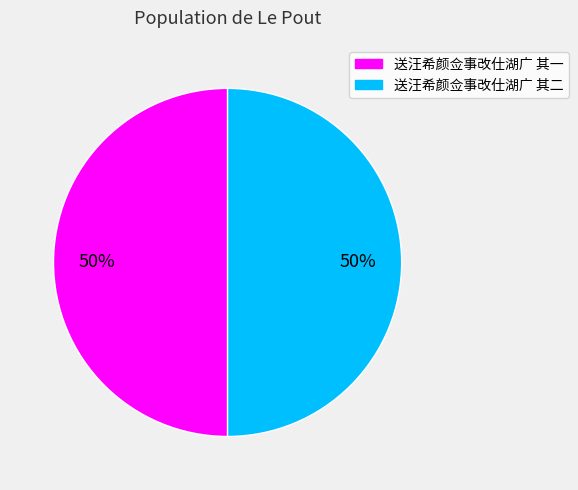

Do 送汪希颜佥事改仕湖广 其二 and 送汪希颜佥事改仕湖广 其一 together represent more than half of the pie?

Yes